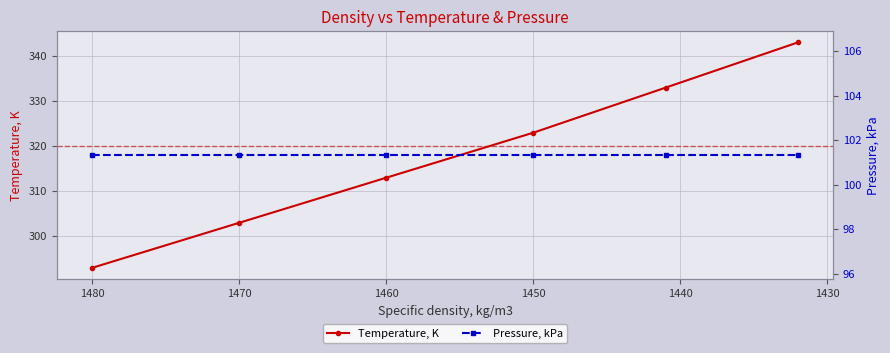

List the series in order of their peak value, lowest first.

Pressure, kPa, Temperature, K